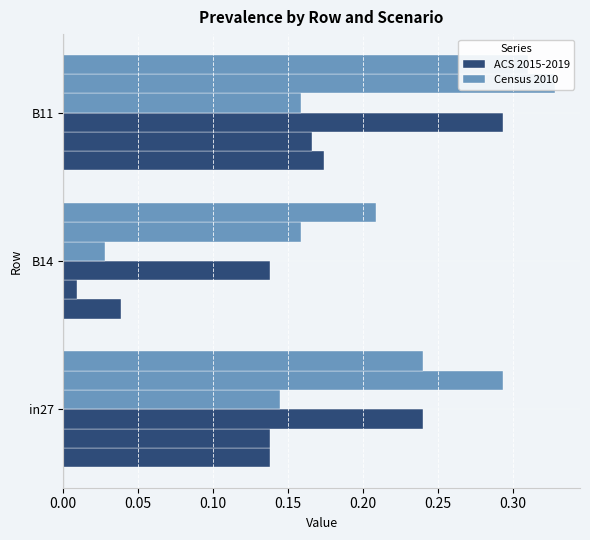

Which series has the widest spread of values?

ACS 2015-2019